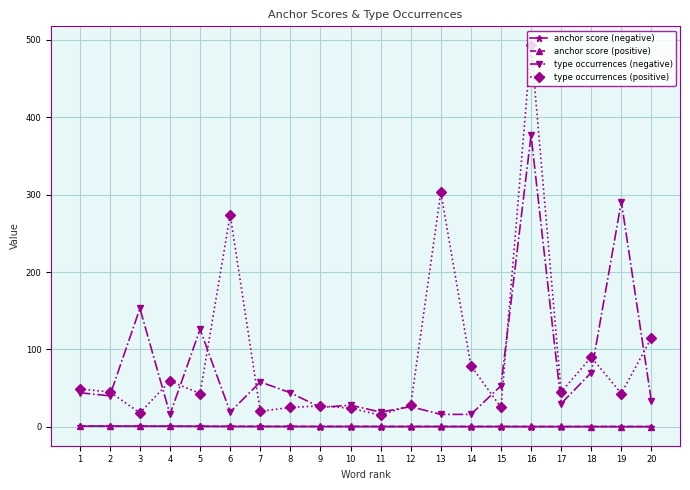

What is the difference between the type occurrences (positive) values at 2 and 17?

0.0